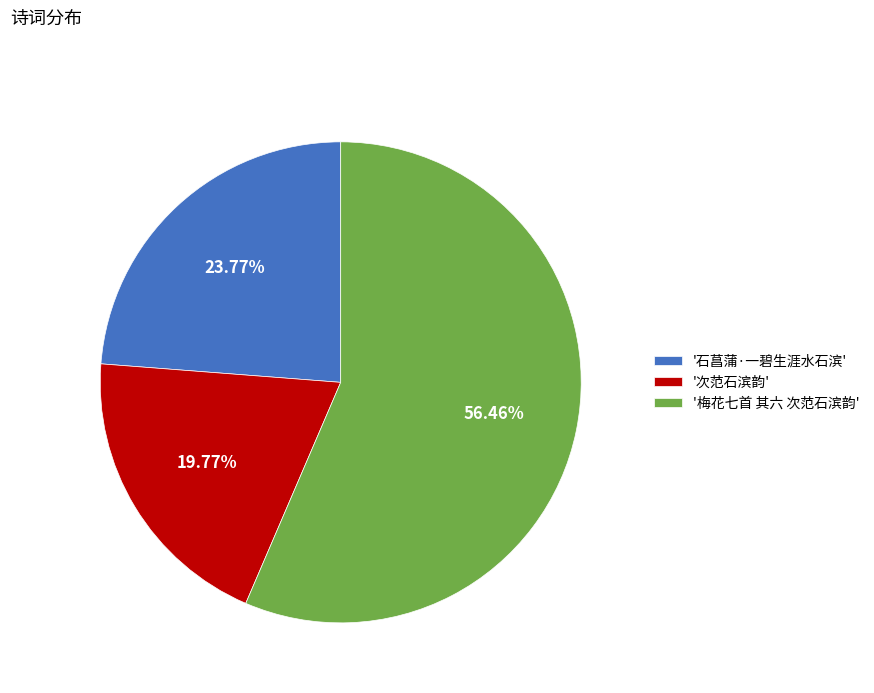

Rank the categories by value from lowest to highest.

'次范石滨韵', '石菖蒲·一碧生涯水石滨', '梅花七首 其六 次范石滨韵'